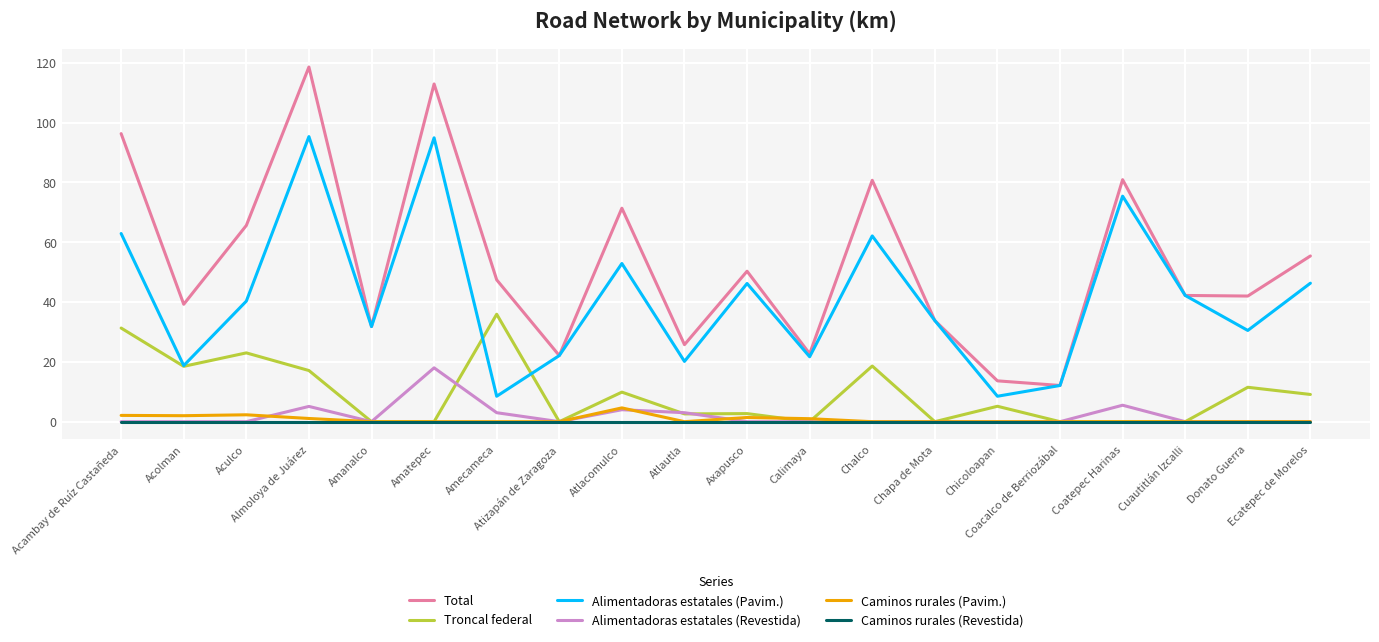

Which series has the largest range (max minus min)?

Total